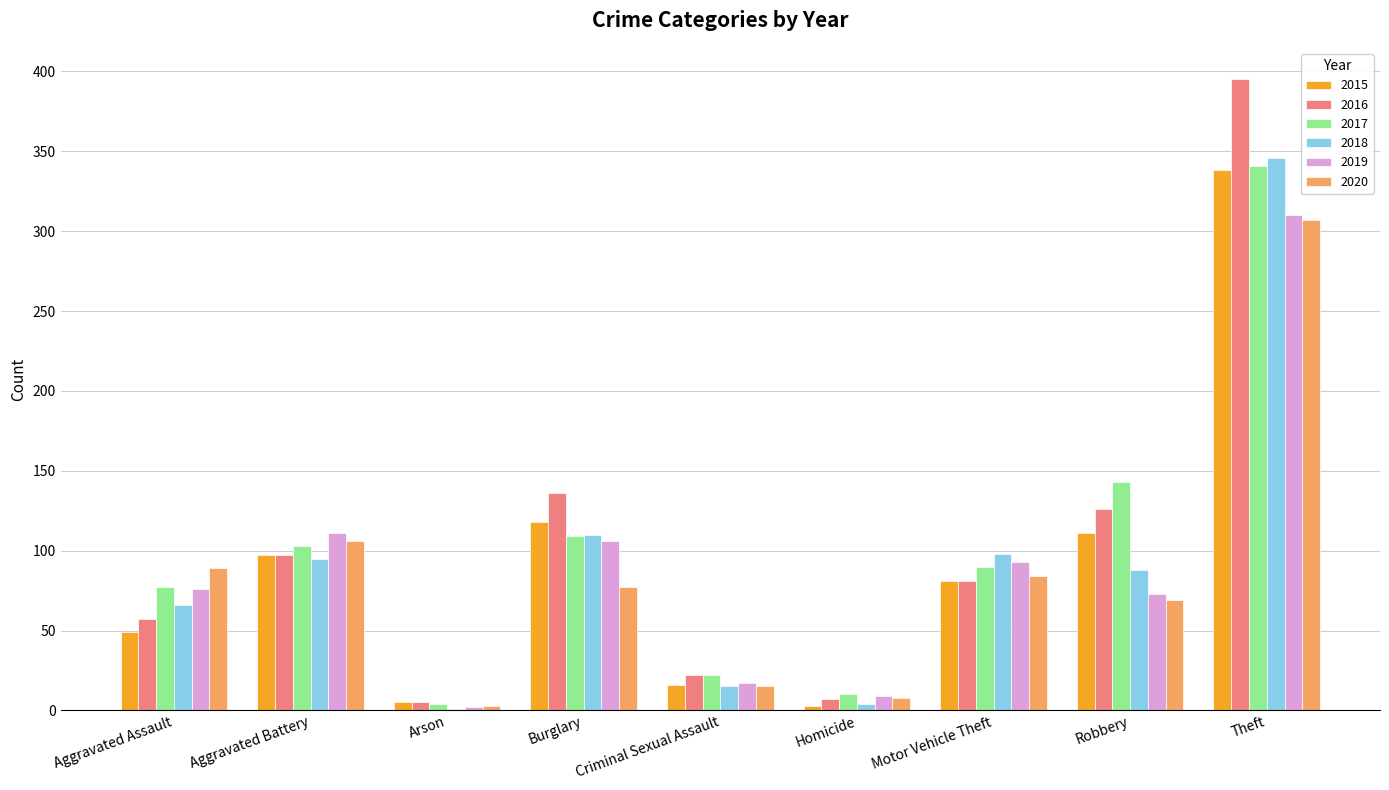

At which category is the sum across all series the highest?

Theft